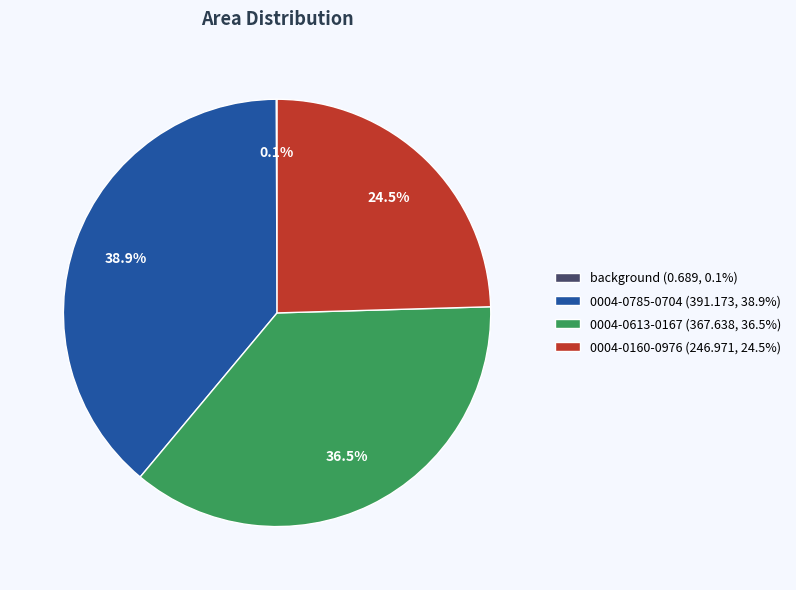

Approximately how many times larger is the value at 0004-0785-0704 (391.173, 38.9%) compared to 0004-0613-0167 (367.638, 36.5%)?

1.1